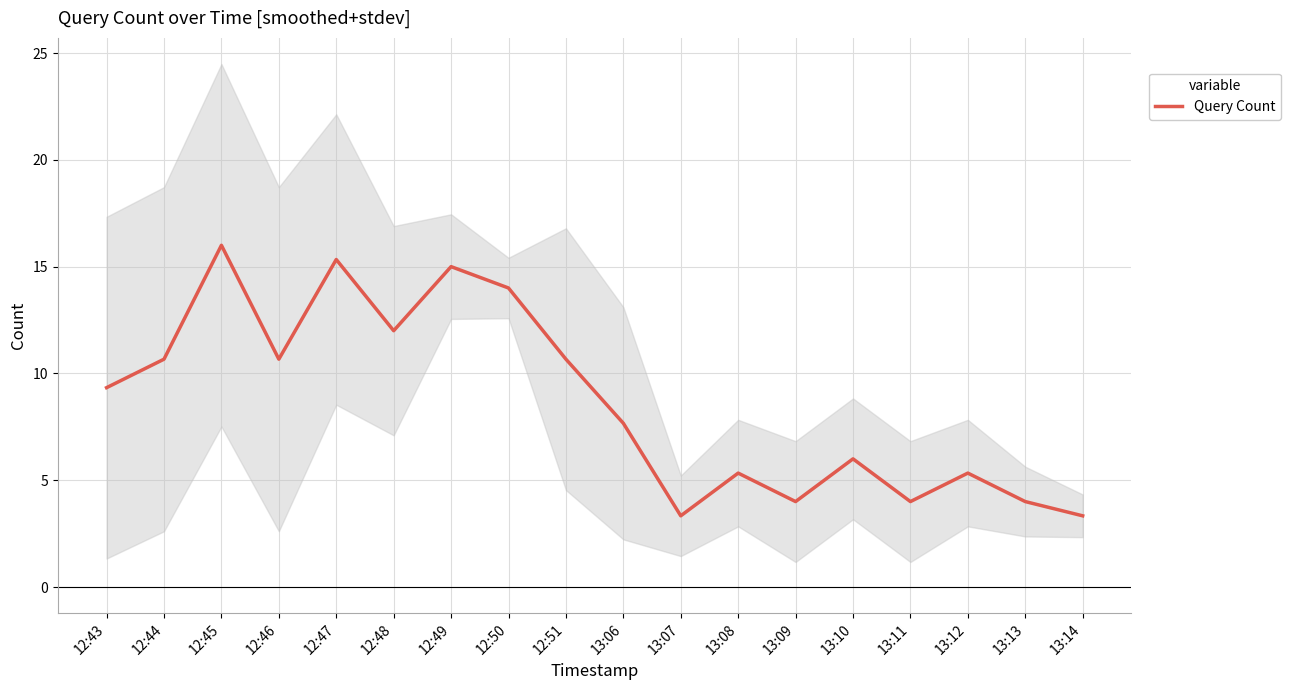

Reading left to right, transcribe all the data shown in this chart.

12:43=9.3	12:44=10.7	12:45=16.0	12:46=10.7	12:47=15.3	12:48=12.0	12:49=15.0	12:50=14.0	12:51=10.7	13:06=7.7	13:07=3.3	13:08=5.3	13:09=4.0	13:10=6.0	13:11=4.0	13:12=5.3	13:13=4.0	13:14=3.3